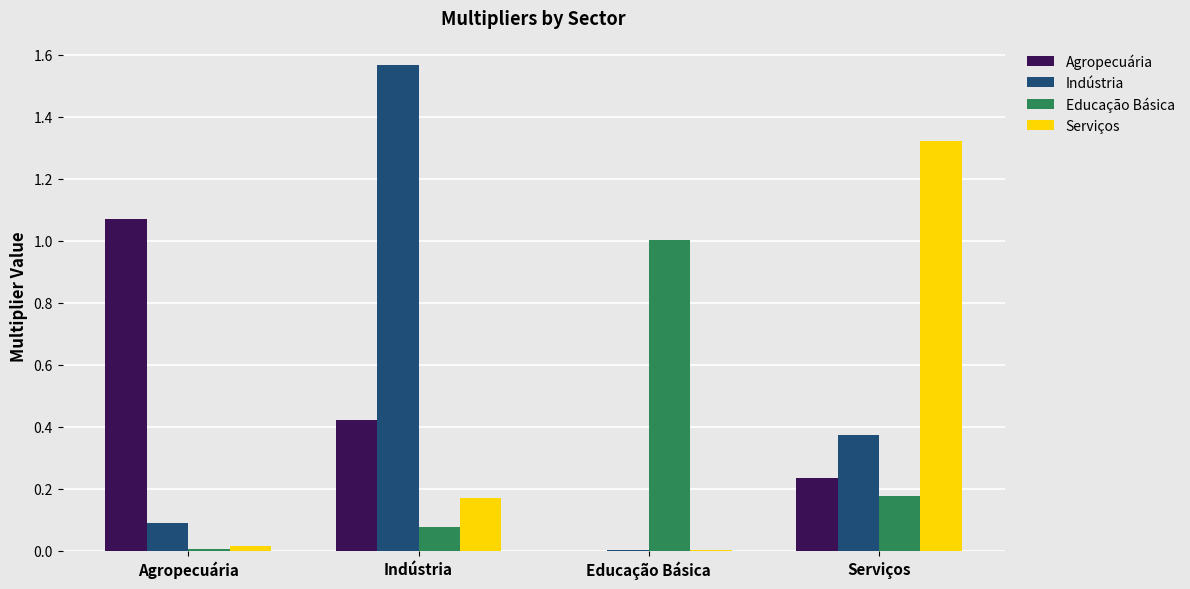

Which series changed the most between Agropecuária and Indústria?

Indústria